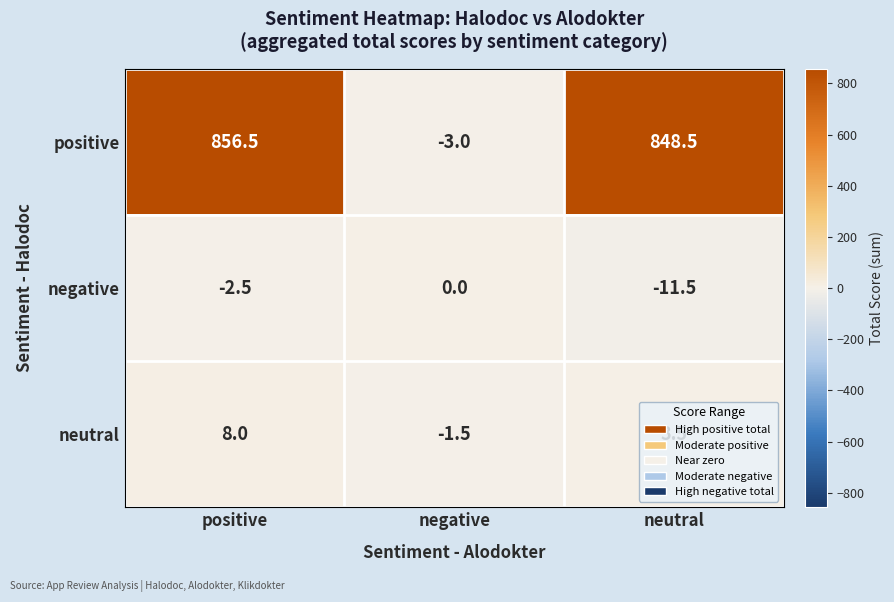

True or false: positive has a value of 856.5 at positive.

True